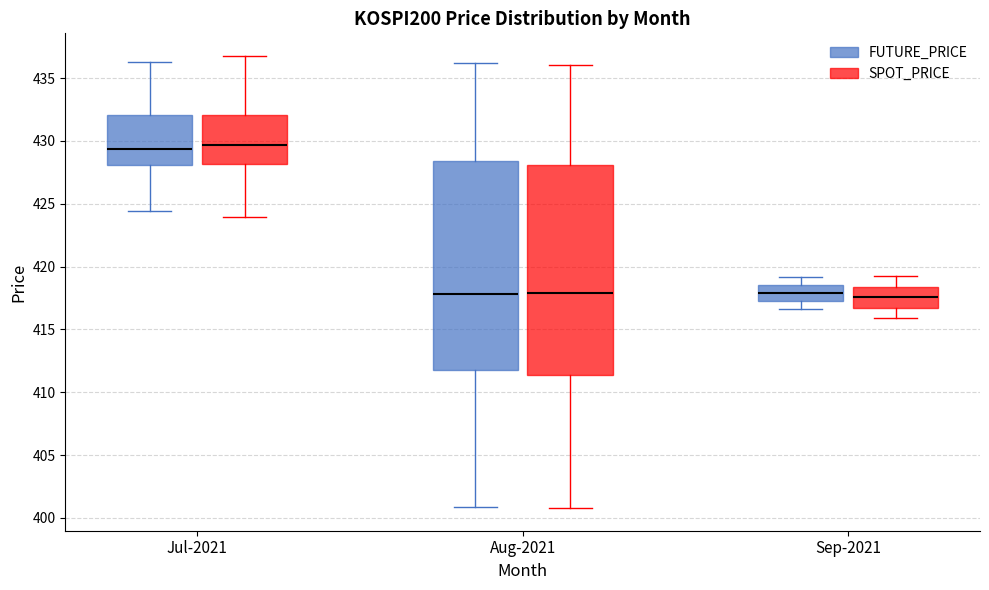

Reading left to right, read every box against the y-axis: the position of its median line, the range the box covers, and the ends of its whiskers. The values are not printed on the chart, so give them approximately, as read against the axis.

Jul-2021 (FUTURE_PRICE): median 429.5, box 428.0 to 432.0, whiskers 424.5 to 436.5
Jul-2021 (SPOT_PRICE): median 429.5, box 428.0 to 432.0, whiskers 424.0 to 437.0
Aug-2021 (FUTURE_PRICE): median 418.0, box 412.0 to 428.5, whiskers 401.0 to 436.0
Aug-2021 (SPOT_PRICE): median 418.0, box 411.5 to 428.0, whiskers 401.0 to 436.0
Sep-2021 (FUTURE_PRICE): median 418.0, box 417.0 to 418.5, whiskers 416.5 to 419.0
Sep-2021 (SPOT_PRICE): median 417.5, box 416.5 to 418.5, whiskers 416.0 to 419.0